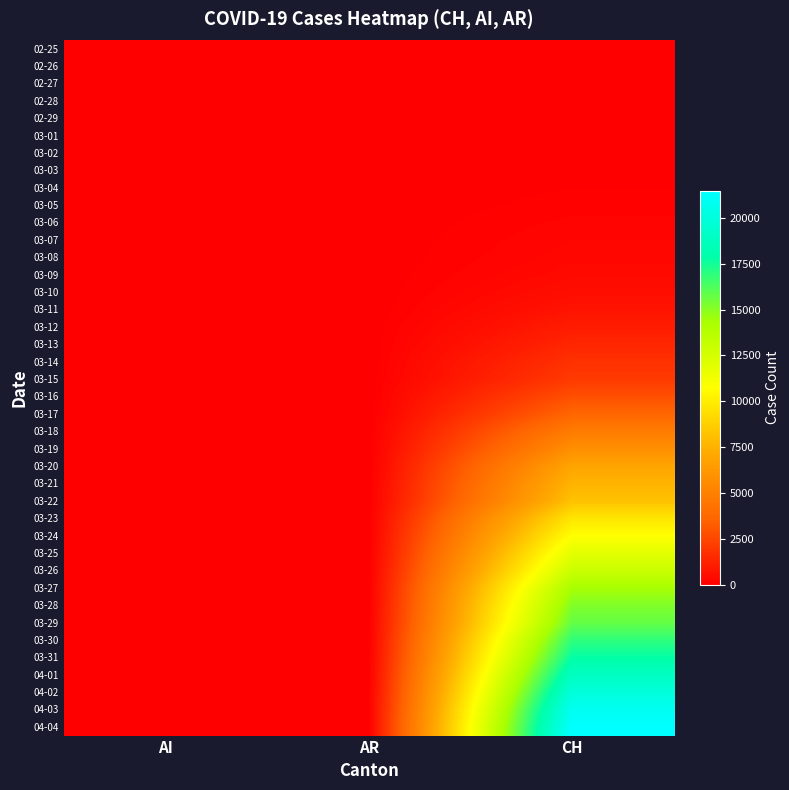

Reading left to right, extract all data points from this chart.

02-25: AI=0	AR=0	CH=0
02-26: AI=0	AR=0	CH=2
02-27: AI=0	AR=0	CH=6
02-28: AI=0	AR=0	CH=13
02-29: AI=0	AR=0	CH=22
03-01: AI=0	AR=0	CH=30
03-02: AI=0	AR=0	CH=42
03-03: AI=0	AR=0	CH=61
03-04: AI=0	AR=0	CH=84
03-05: AI=0	AR=1	CH=126
03-06: AI=0	AR=0	CH=194
03-07: AI=0	AR=0	CH=252
03-08: AI=0	AR=0	CH=304
03-09: AI=0	AR=2	CH=391
03-10: AI=0	AR=0	CH=542
03-11: AI=0	AR=0	CH=749
03-12: AI=0	AR=5	CH=1046
03-13: AI=0	AR=0	CH=1374
03-14: AI=2	AR=0	CH=1769
03-15: AI=0	AR=0	CH=2053
03-16: AI=4	AR=0	CH=2818
03-17: AI=5	AR=0	CH=3652
03-18: AI=0	AR=11	CH=4768
03-19: AI=6	AR=0	CH=5765
03-20: AI=0	AR=0	CH=6924
03-21: AI=0	AR=0	CH=7599
03-22: AI=0	AR=0	CH=8173
03-23: AI=0	AR=30	CH=9680
03-24: AI=8	AR=33	CH=10767
03-25: AI=9	AR=34	CH=11891
03-26: AI=11	AR=42	CH=13005
03-27: AI=12	AR=44	CH=14338
03-28: AI=13	AR=45	CH=15170
03-29: AI=0	AR=48	CH=15768
03-30: AI=14	AR=50	CH=16884
03-31: AI=14	AR=58	CH=17801
04-01: AI=0	AR=61	CH=18868
04-02: AI=20	AR=64	CH=19934
04-03: AI=20	AR=65	CH=20900
04-04: AI=21	AR=66	CH=21470